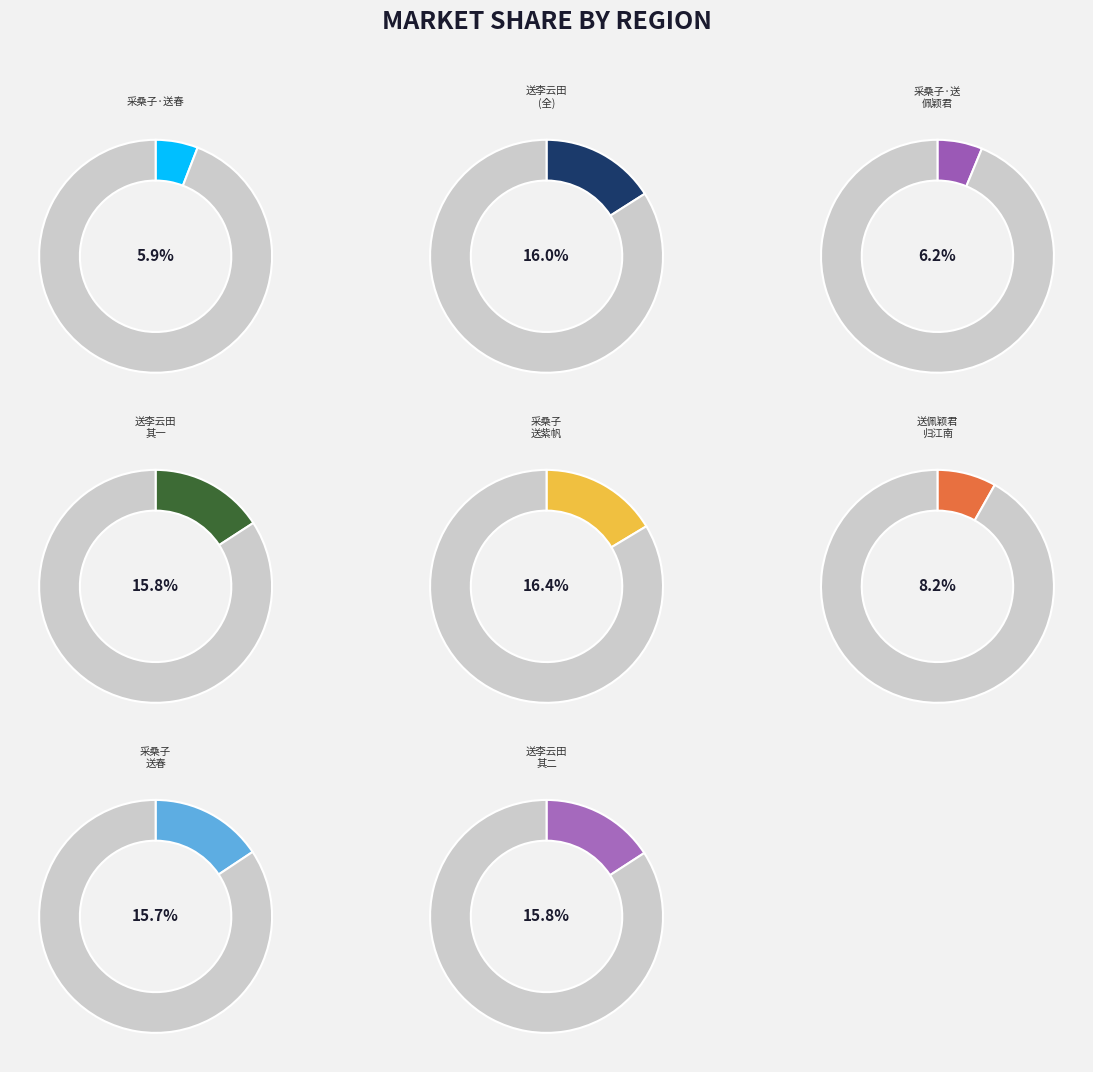

To the nearest percent, what portion does 采桑子  送李云田之吴门迎侍儿扫镜二首 其一 represent?

16%